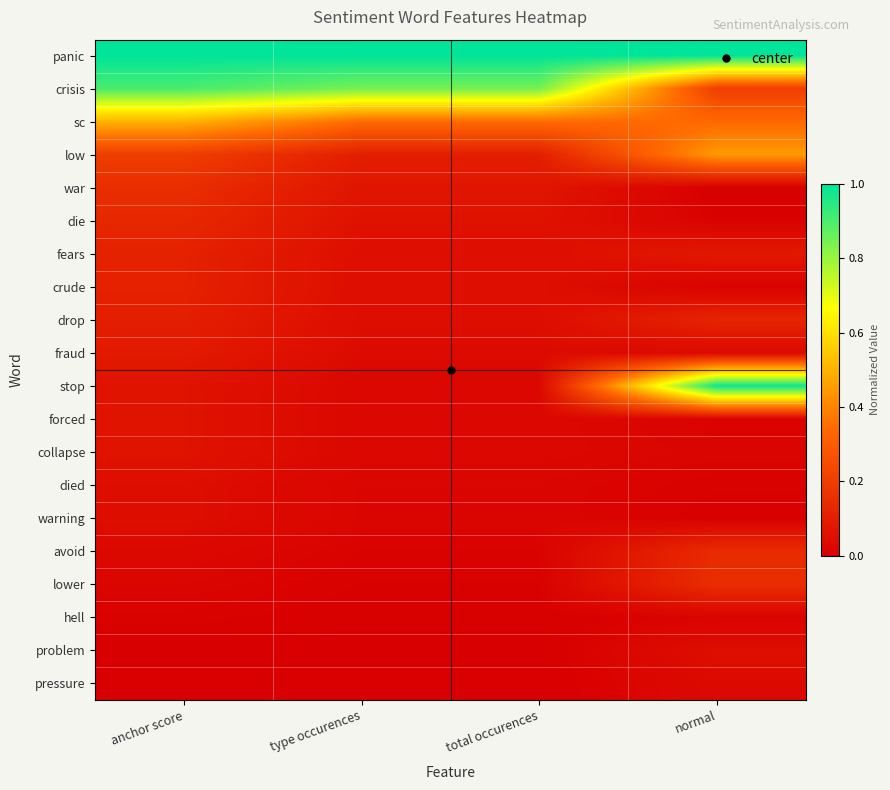

What is the difference between the highest and lowest values at type occurences?

1.0